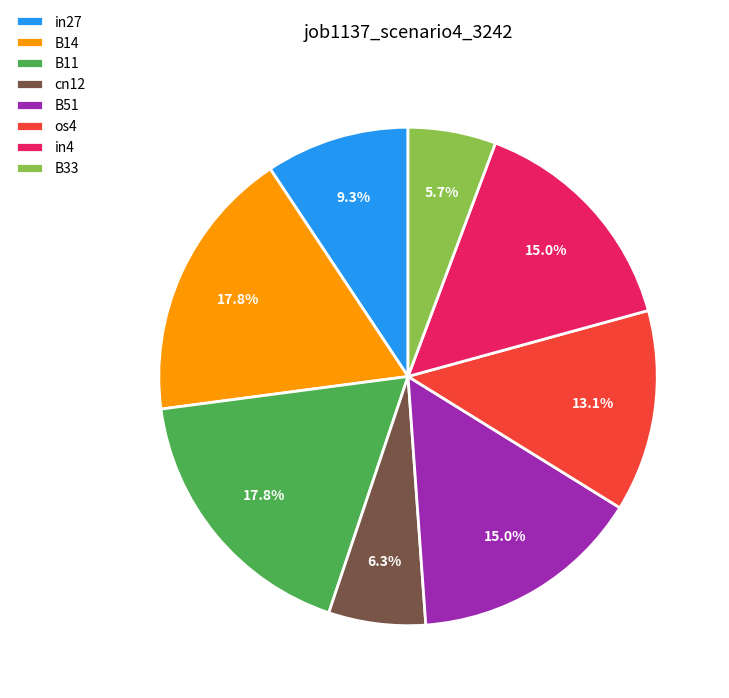

True or false: B51 accounts for 23% of the total.

False